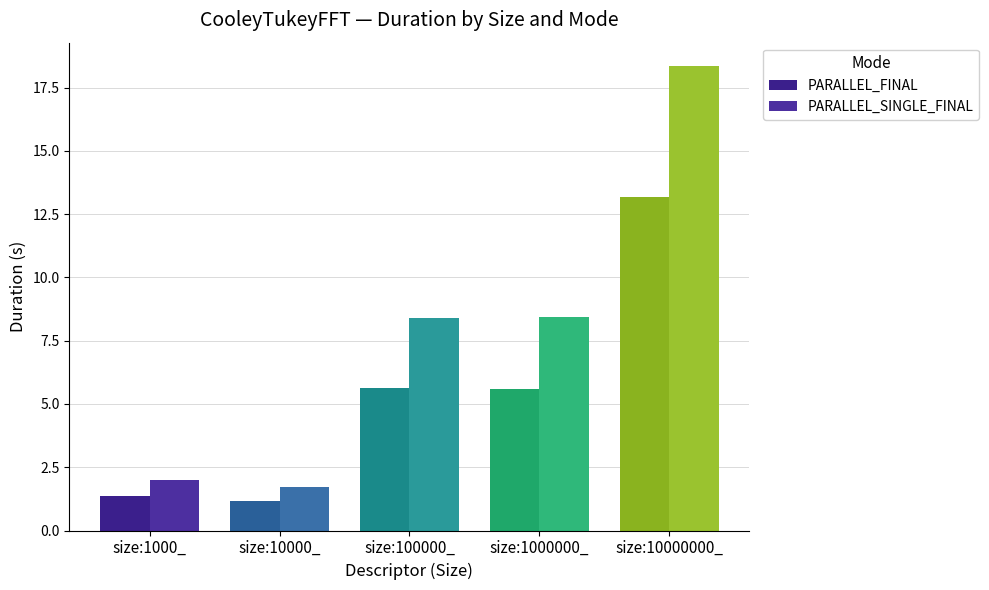

At which label is PARALLEL_SINGLE_FINAL closest to 10?

size:1000000_